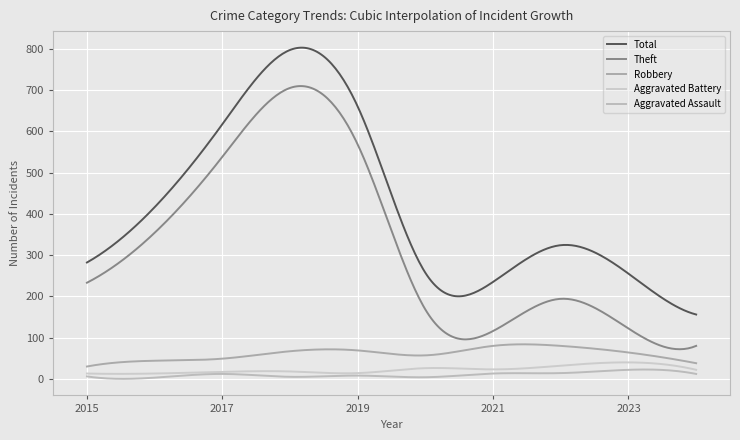

Reading right to left, extract all data points from this chart.

Total: 2024=156	2023=255	2022=324	2021=235	2020=257	2019=660	2018=797	2017=617	2016=416	2015=282
Theft: 2024=80	2023=122	2022=194	2021=116	2020=168	2019=568	2018=705	2017=538	2016=354	2015=233
Robbery: 2024=38	2023=64	2022=80	2021=80	2020=57	2019=69	2018=67	2017=49	2016=44	2015=30
Aggravated Battery: 2024=22	2023=40	2022=32	2021=23	2020=26	2019=14	2018=18	2017=17	2016=13	2015=13
Aggravated Assault: 2024=12	2023=22	2022=14	2021=13	2020=4	2019=8	2018=5	2017=12	2016=3	2015=6